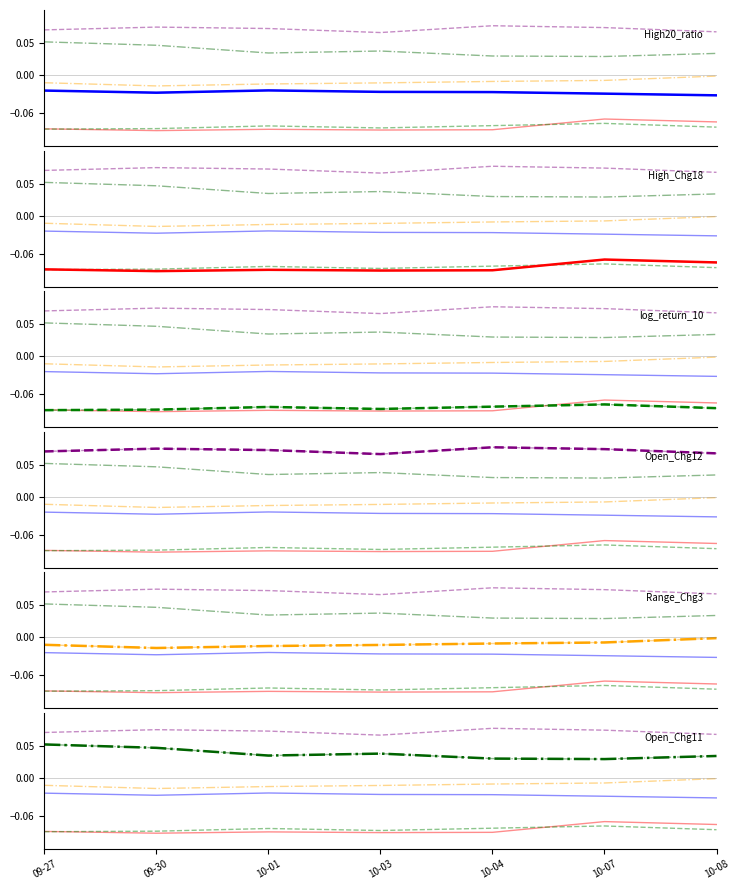

True or false: High_Chg18 and High20_ratio intersect in this chart.

False